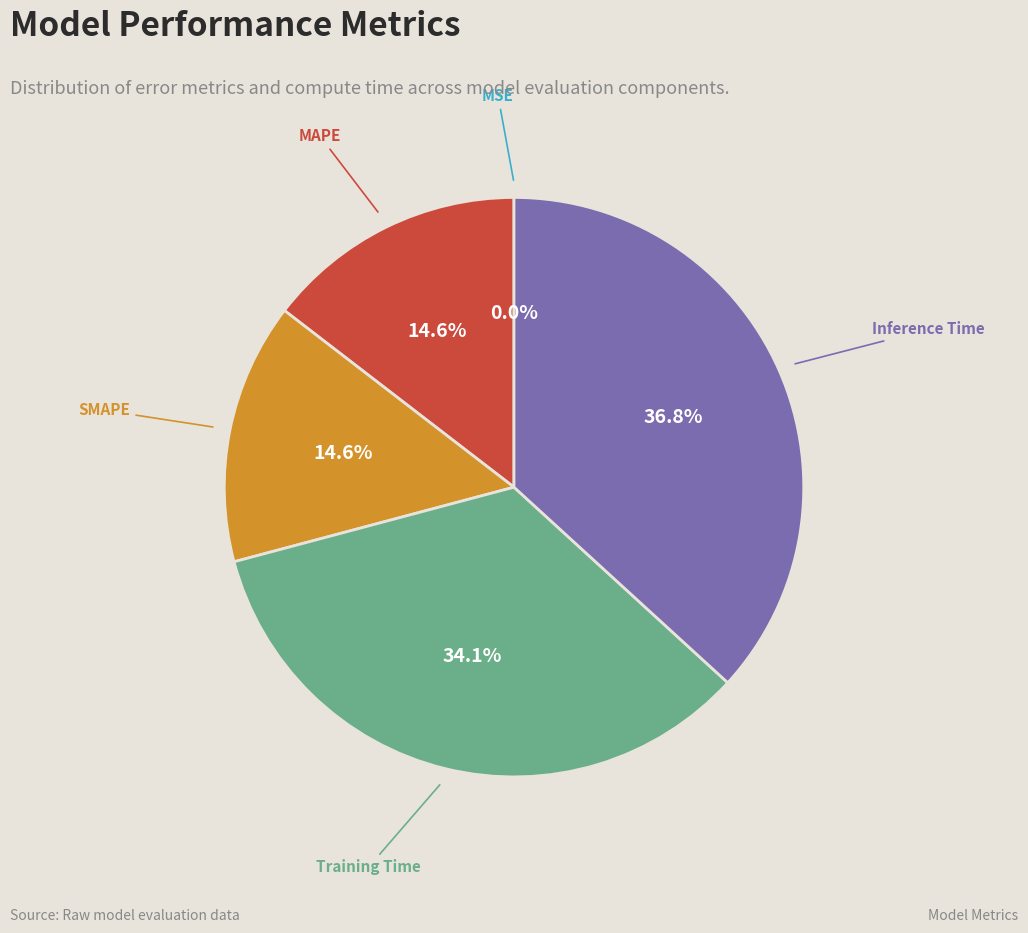

Which category has the biggest portion of the pie?

Inference Time